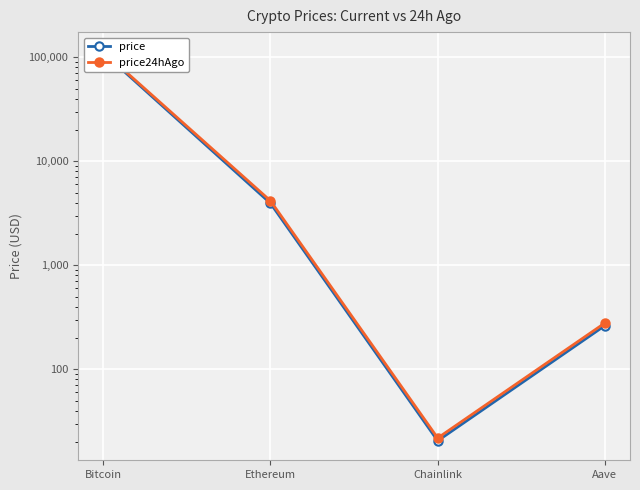

How many data points in price are above 3948?

2